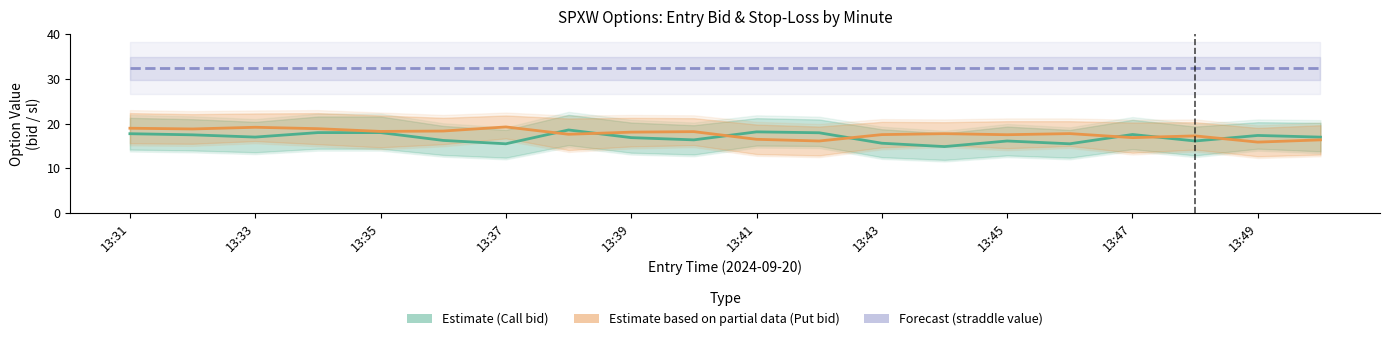

True or false: Forecast (straddle value) and Estimate (Call bid) intersect in this chart.

False